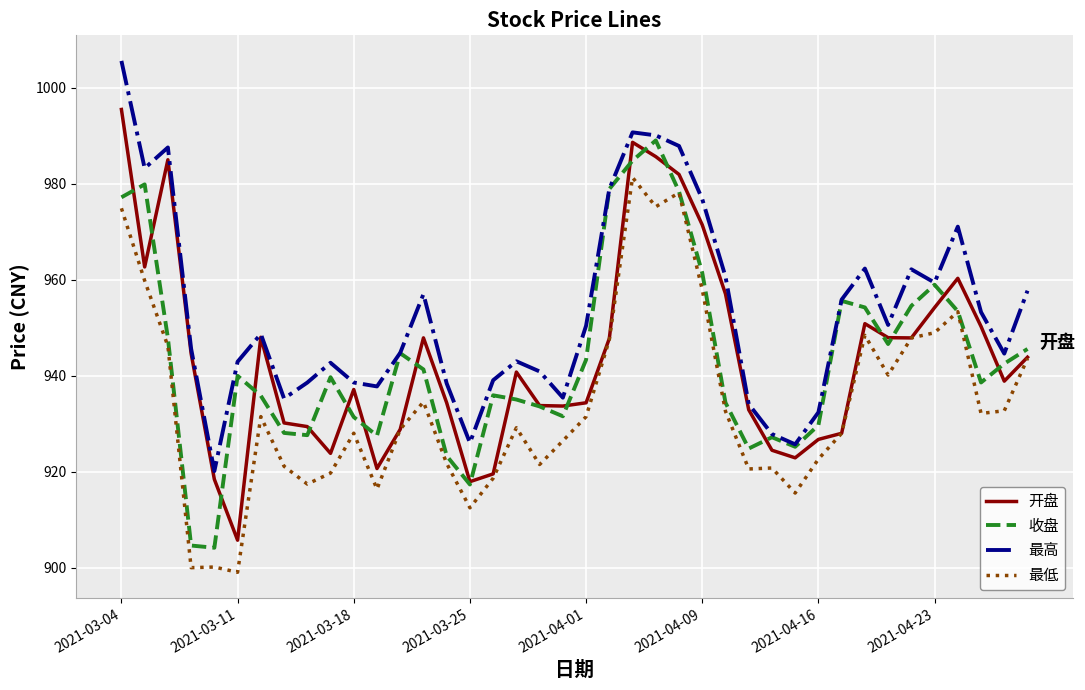

What is the minimum value shown in the chart?

899.0